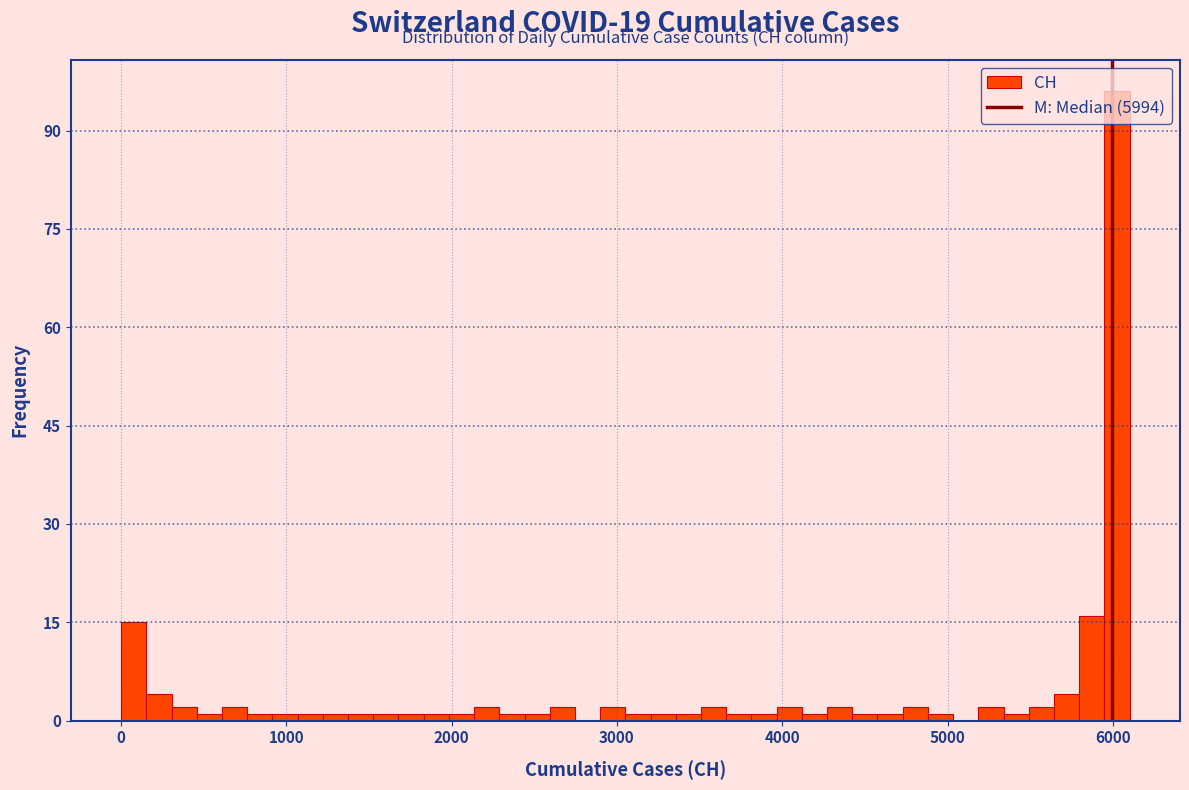

Read against the x-axis, roughly where is the centre of the tallest bar?

6000